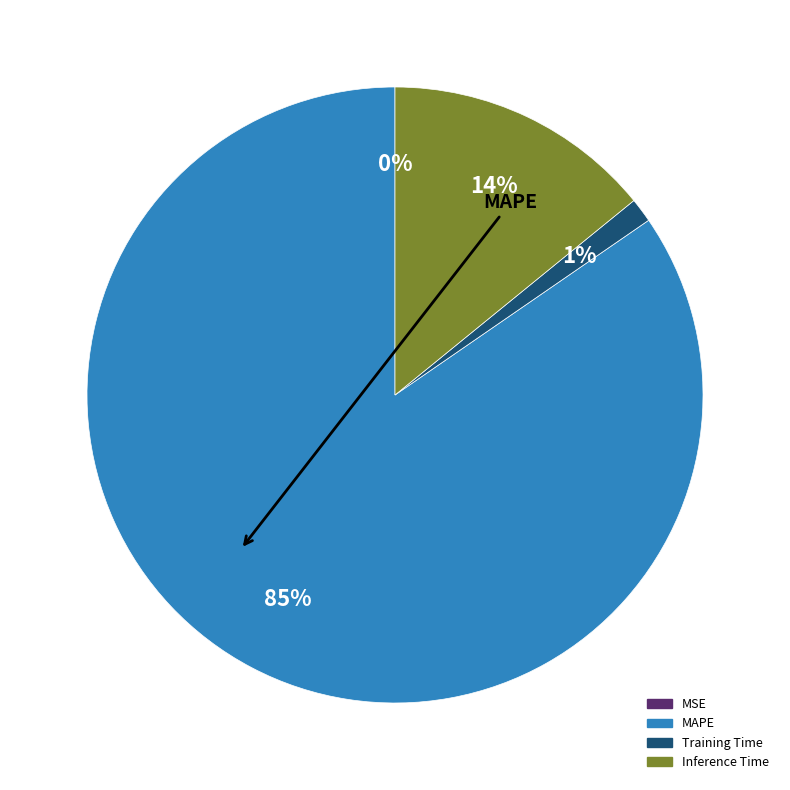

To the nearest percent, what is the average slice percentage?

25%